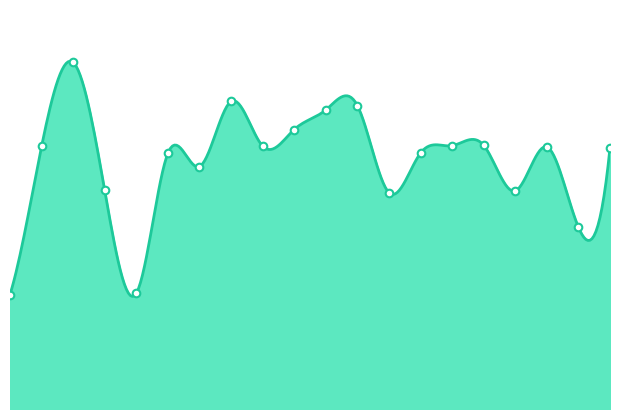

What is the change in value from 4 to 14?

+8.5